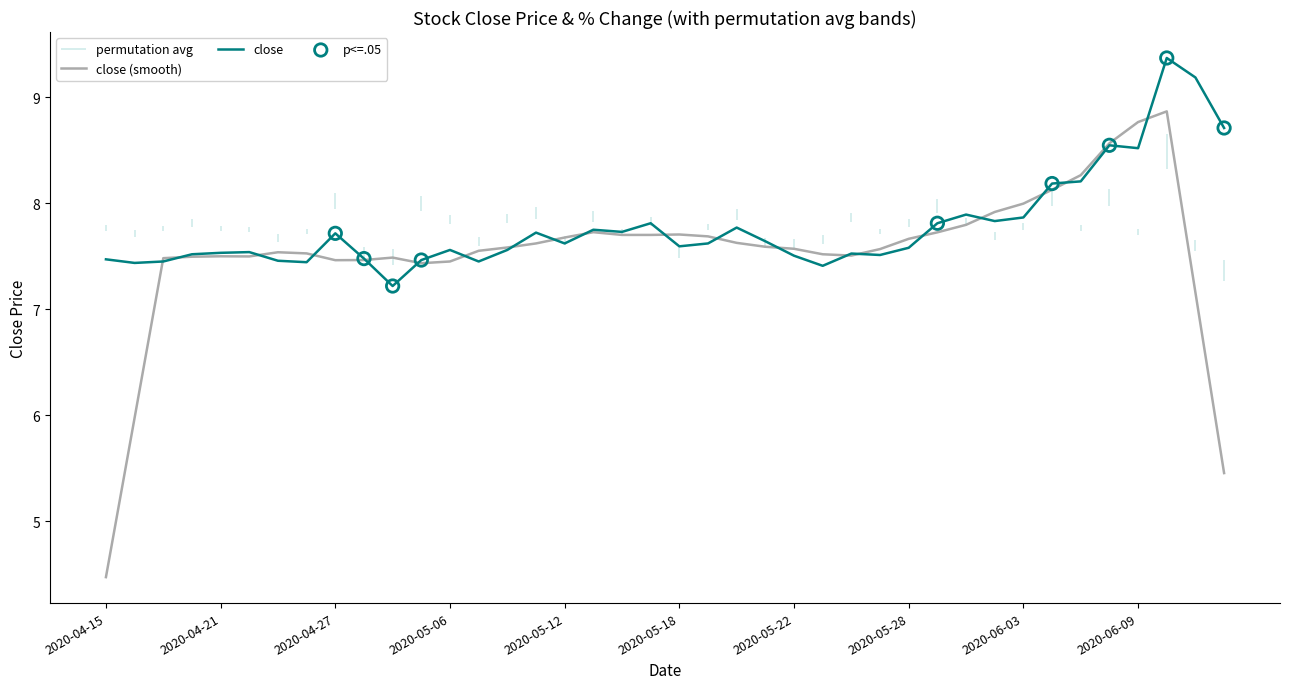

Approximately how many times larger is the value at 2020-06-08 compared to 2020-05-27?

1.1